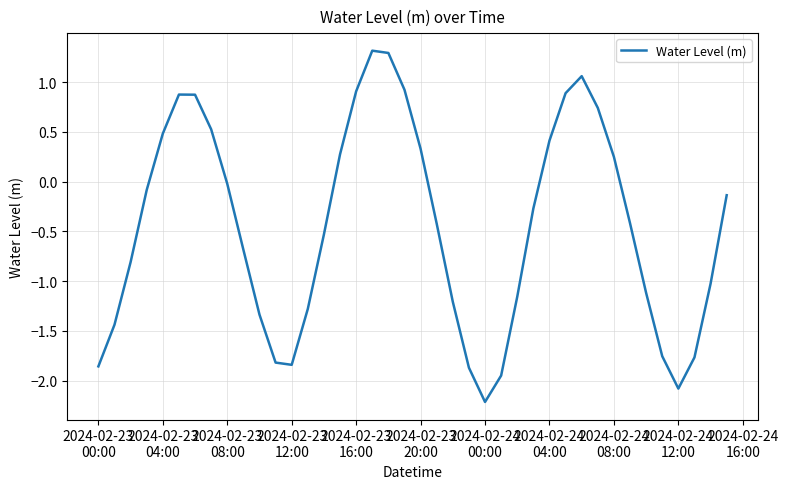

What is the greatest value displayed?

1.3